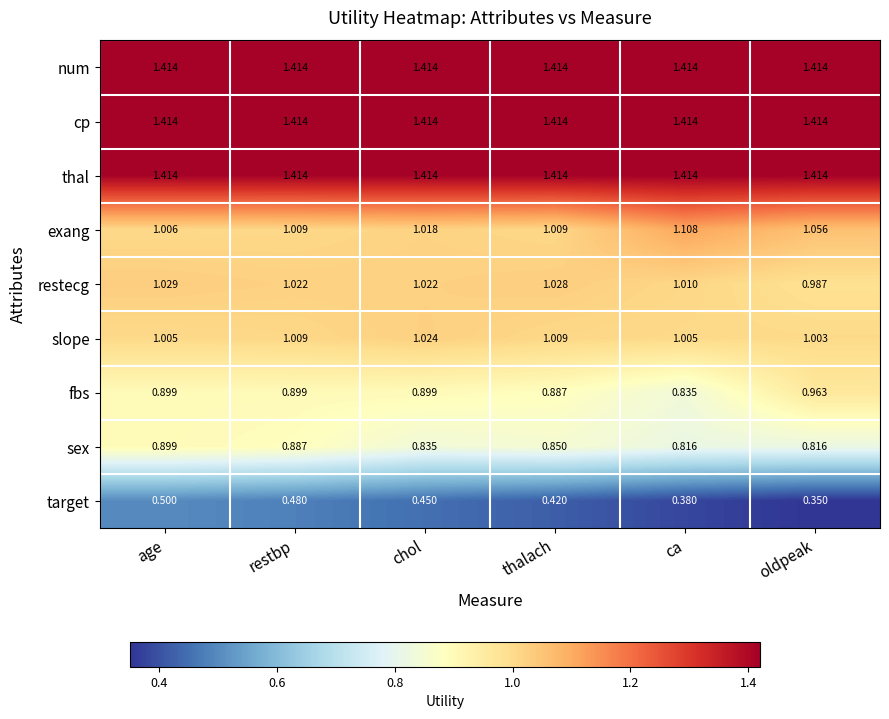

Which label corresponds to the smallest value in the chart?

oldpeak